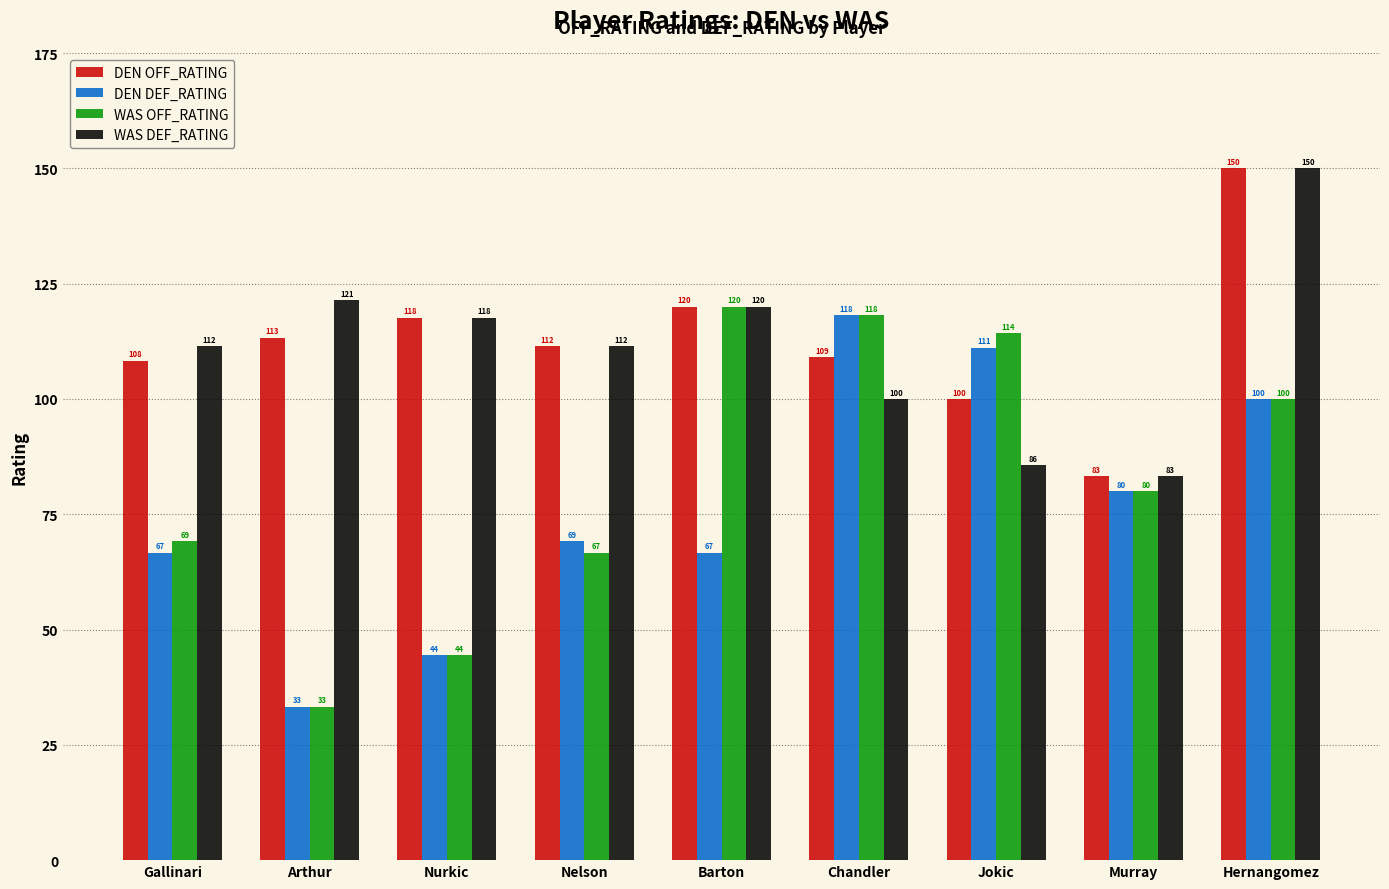

What is the total value across all series at Barton?

426.7